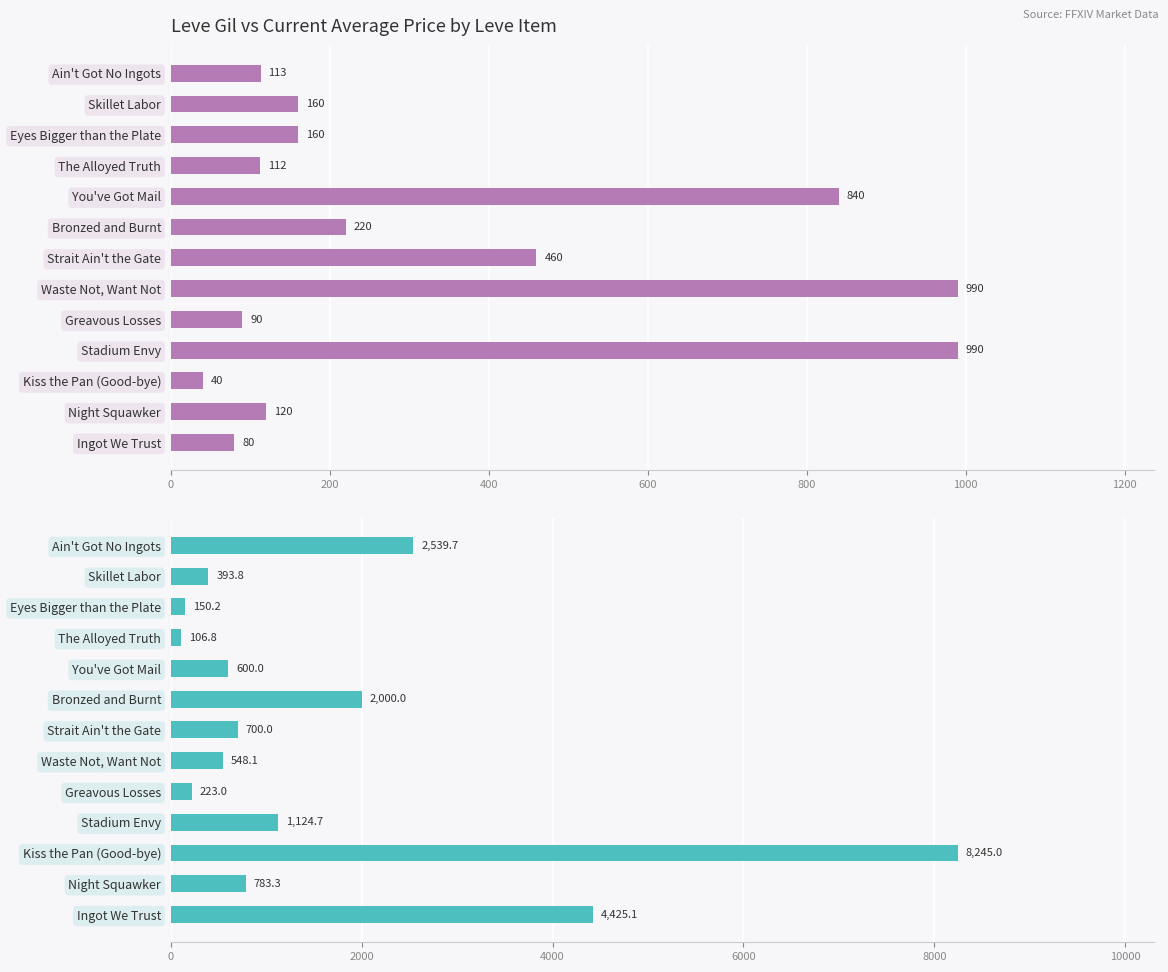

True or false: currentAveragePrice has a value of 783.3 at Night Squawker.

True